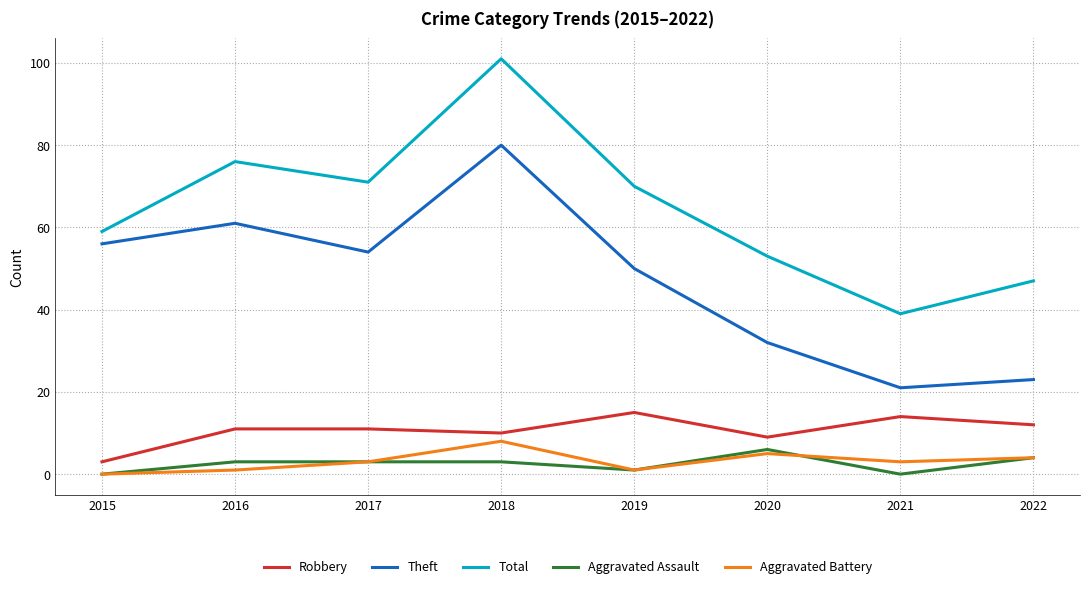

Read the Aggravated Assault value at 2022.

4